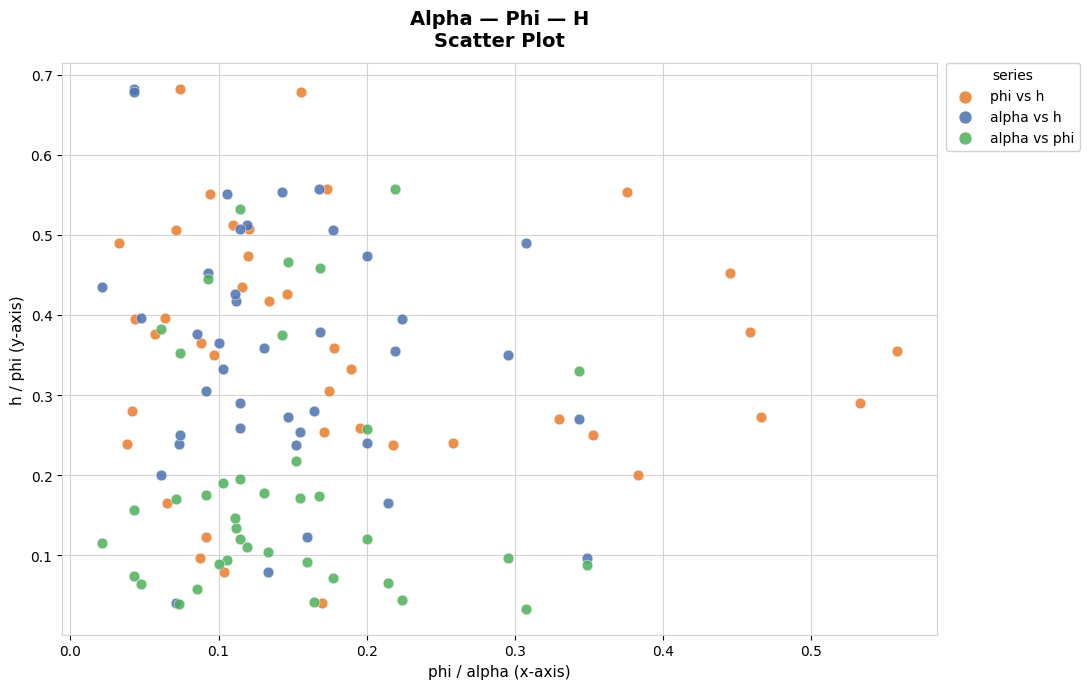

Which series reaches the minimum Y coordinate?

alpha vs phi